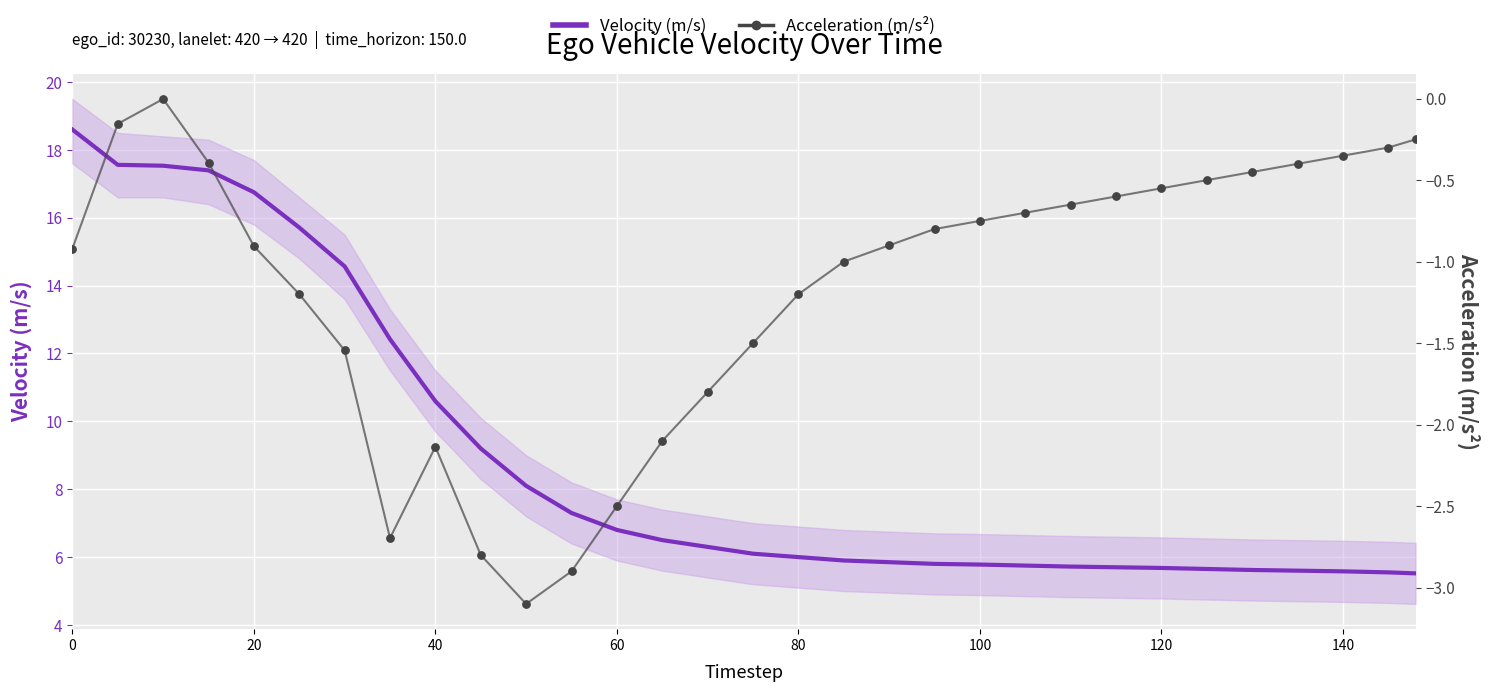

Which series contains the lowest Y value?

Acceleration (m/s²)